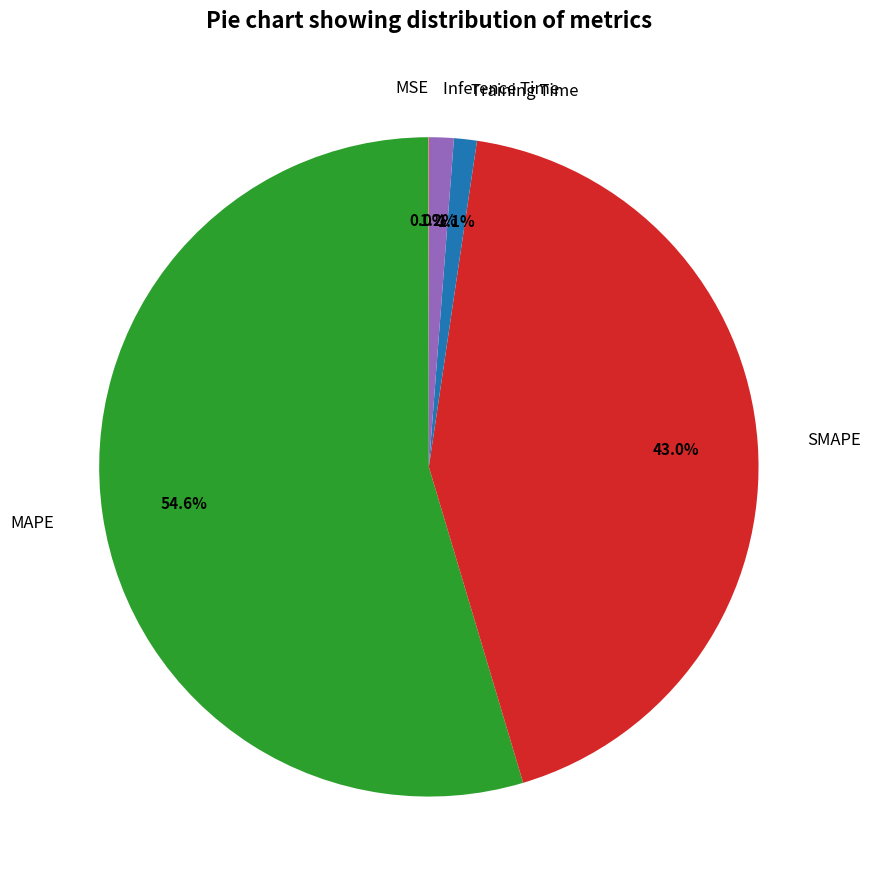

True or false: MAPE accounts for 44% of the total.

False